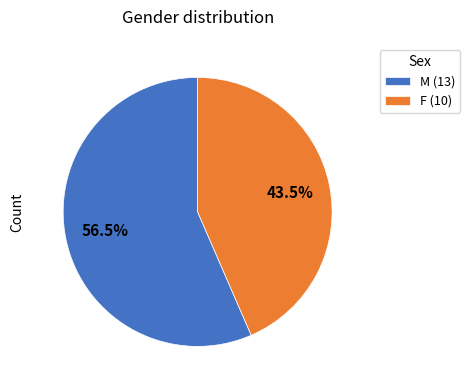

What percentage do F (10) and M (13) together represent?

100.0%